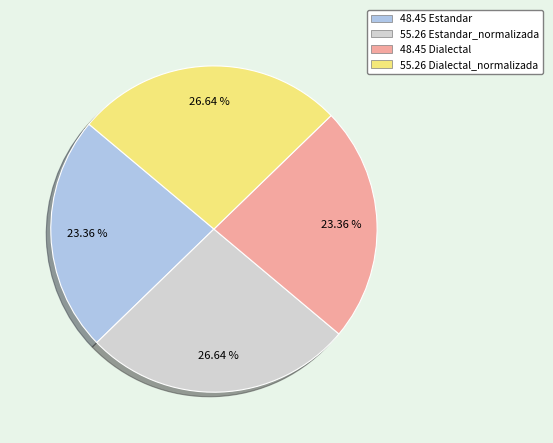

Is there a majority slice in this chart?

No